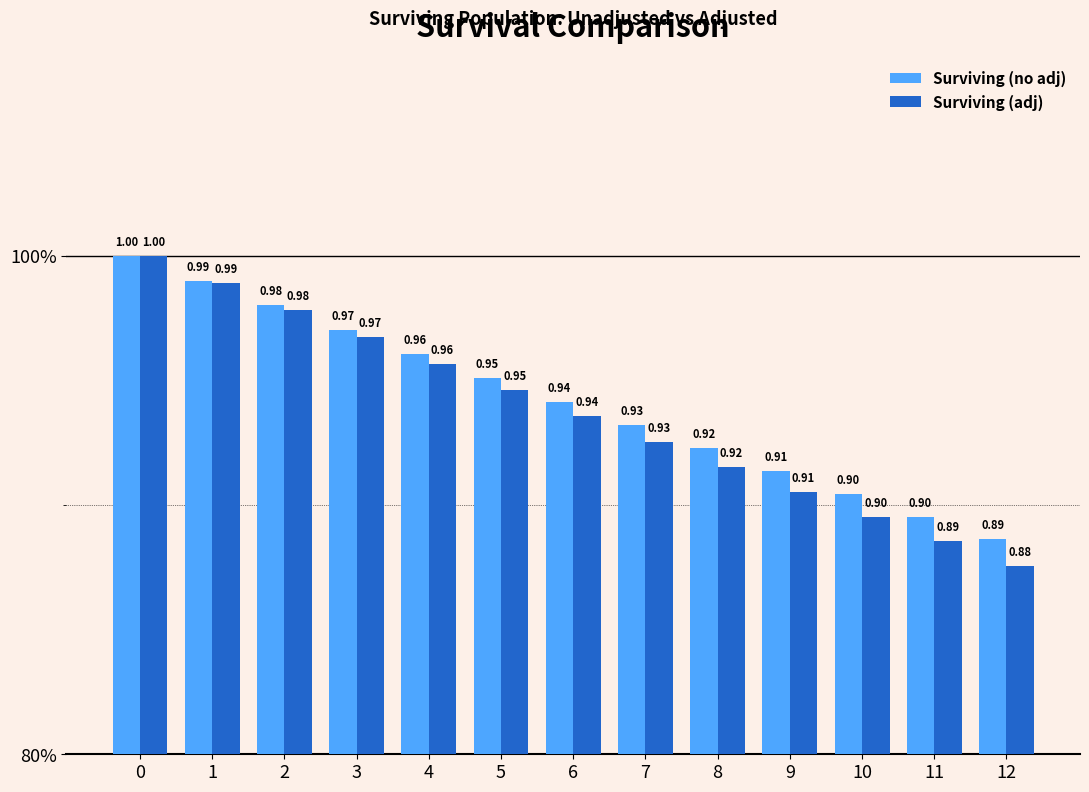

What are all the series names shown in the legend?

Surviving (no adj), Surviving (adj)